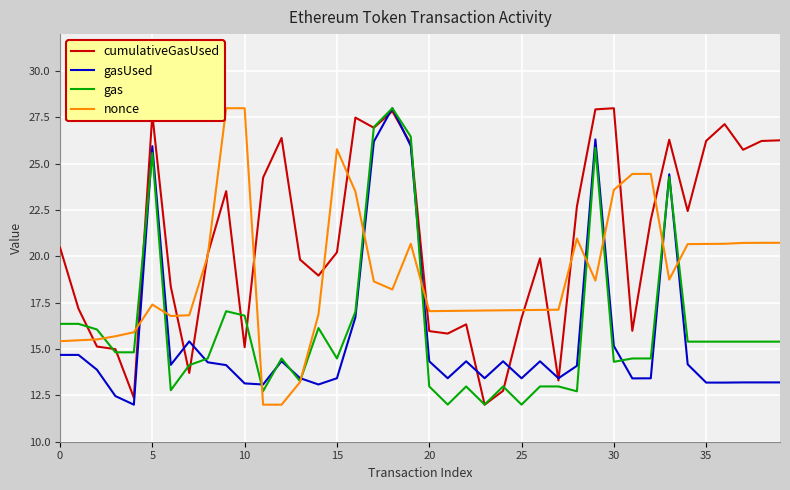

Which series has the largest total across all categories?

cumulativeGasUsed